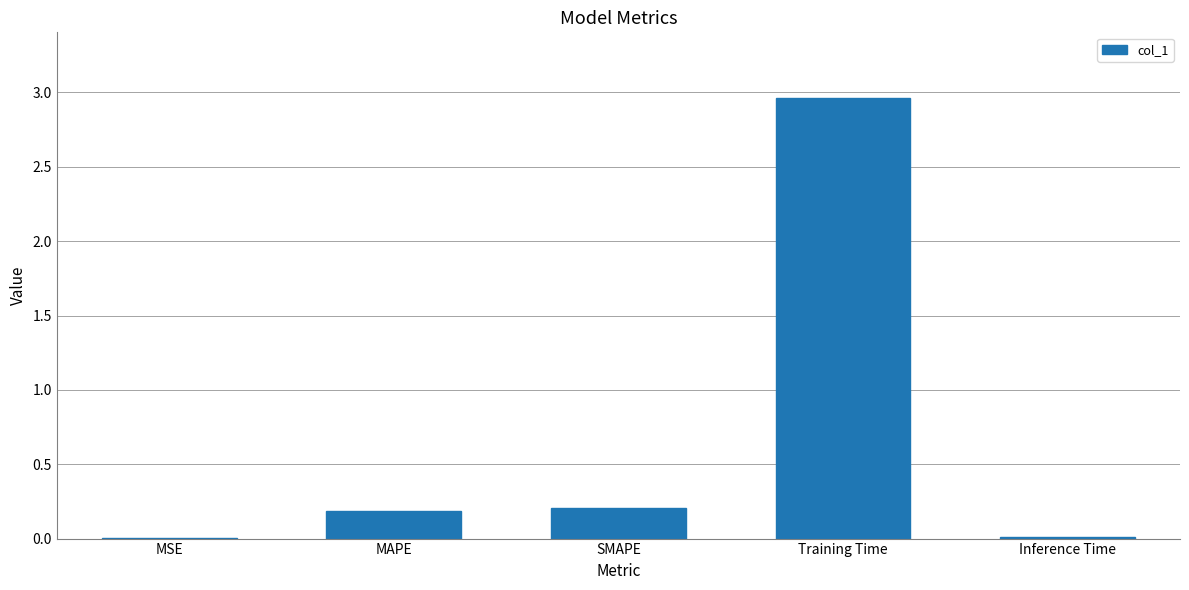

How many data points does each series have?

5